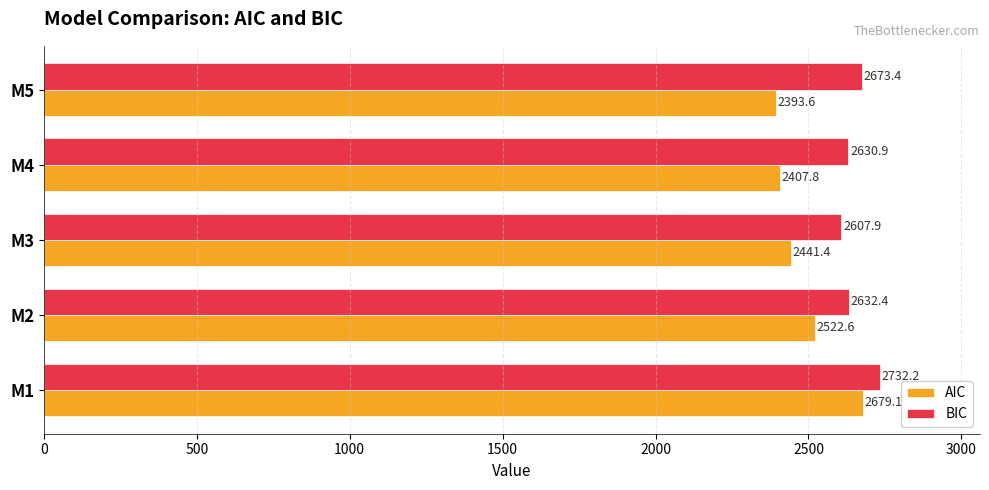

How many distinct data groups are displayed?

2